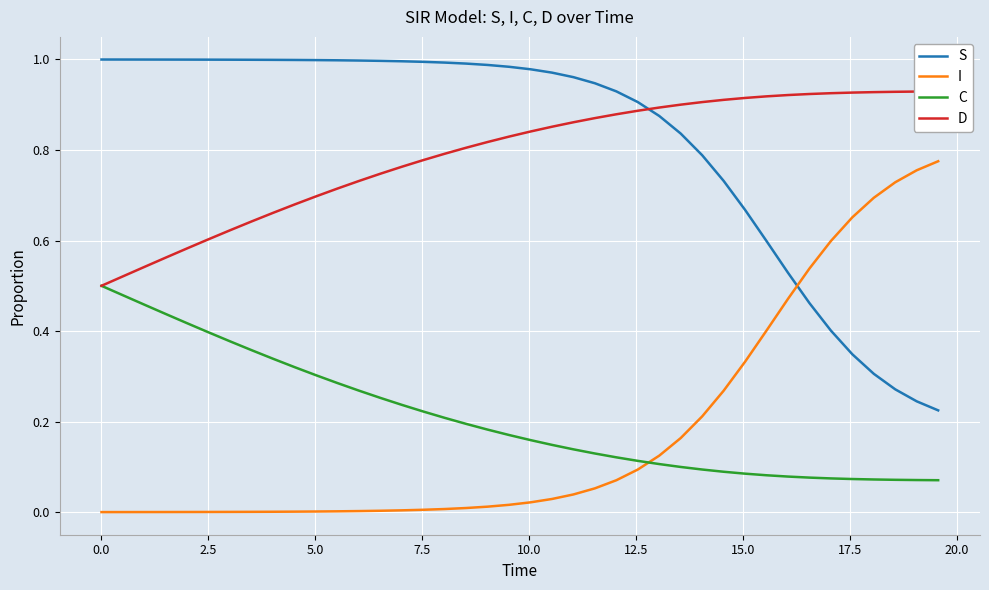

Which series ends up on top after the final intersection of I and S?

I